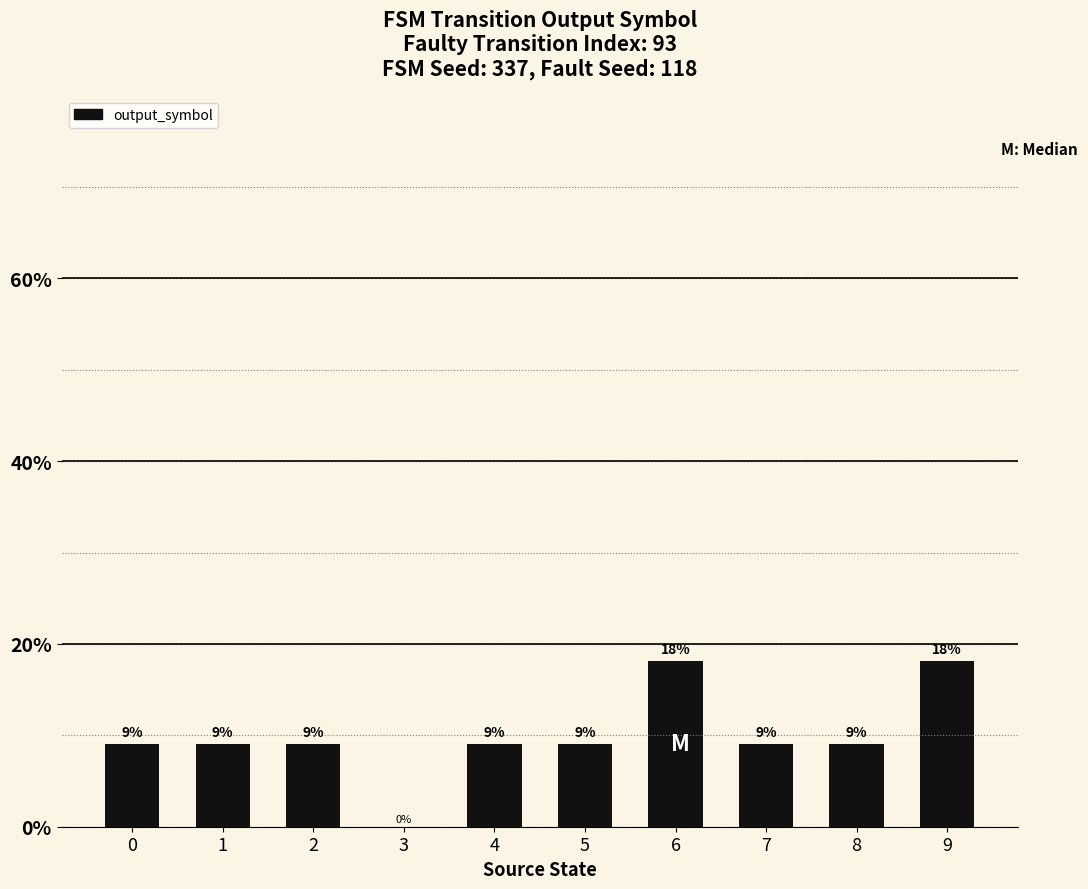

Are the bars horizontal?

No